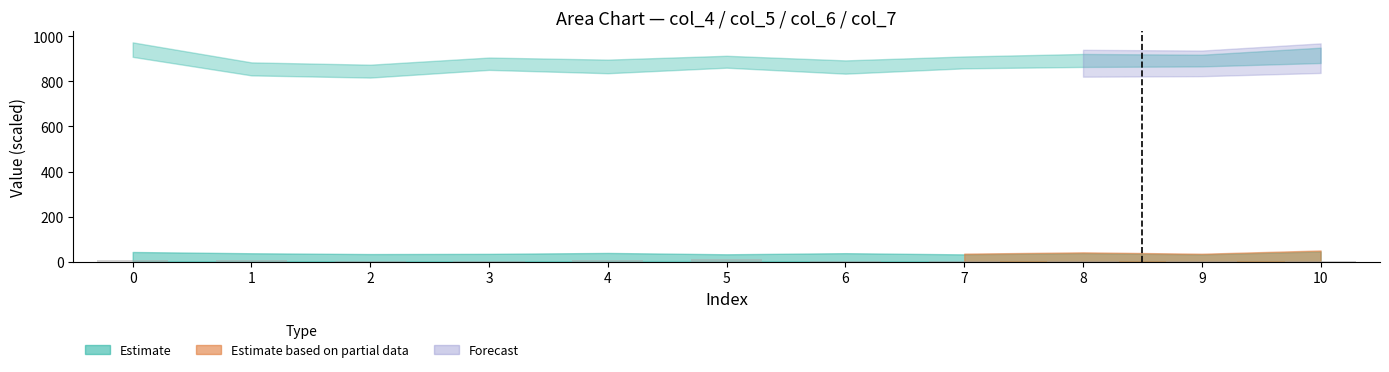

What is the sum of the values at 5 and 9?

17.5